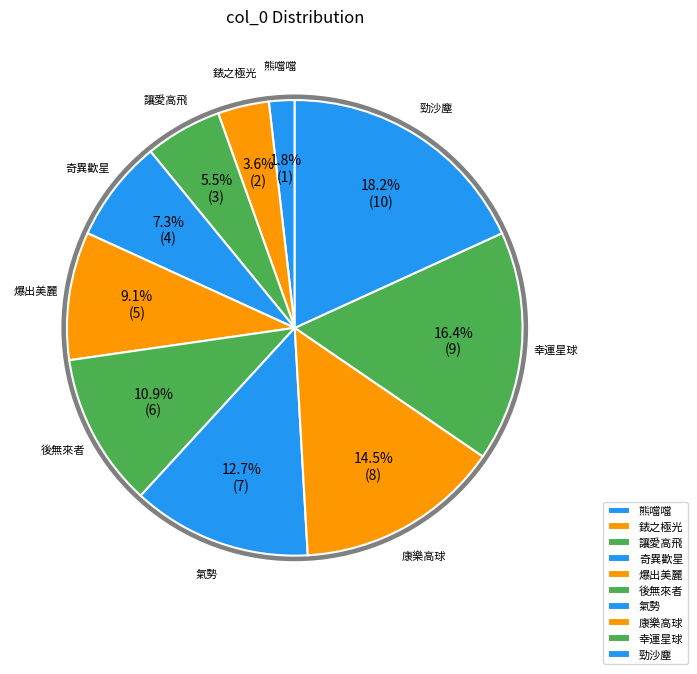

What is the smallest slice in the pie chart?

熊噹噹